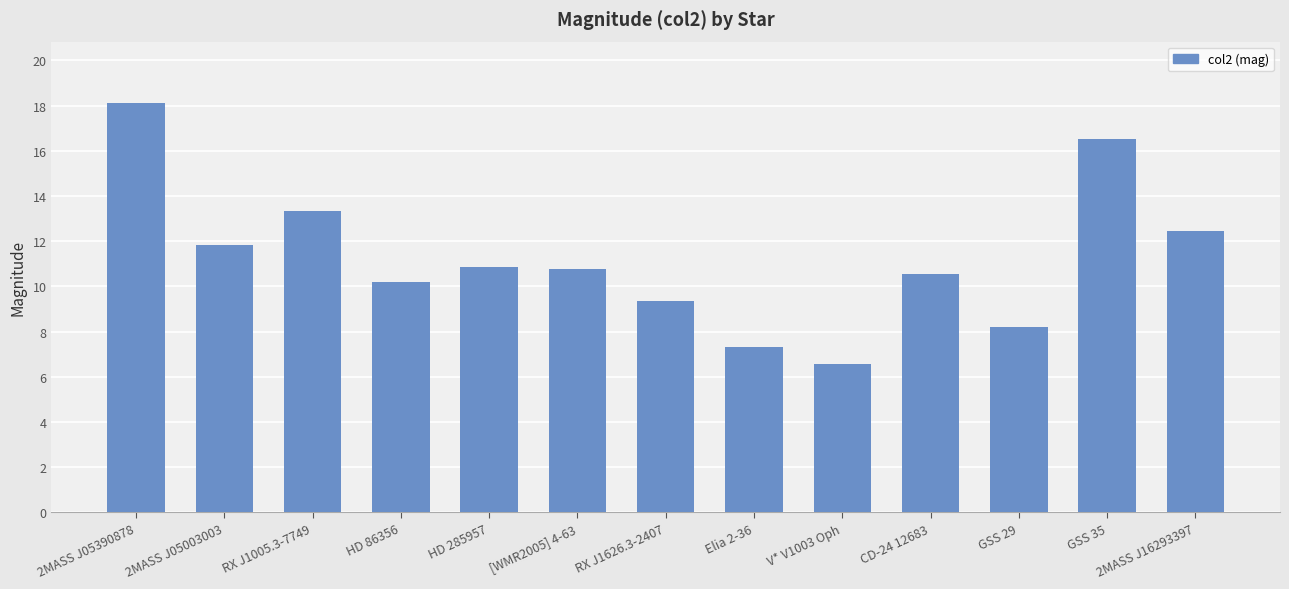

How many categories are shown in the chart?

13